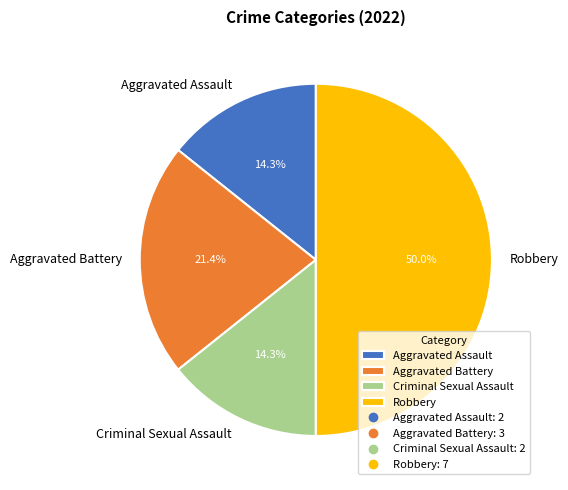

What percentage is the Aggravated Battery slice, to the nearest percent?

21%